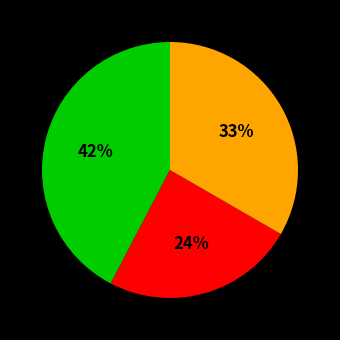

To the nearest percent, what is the average slice percentage?

33%